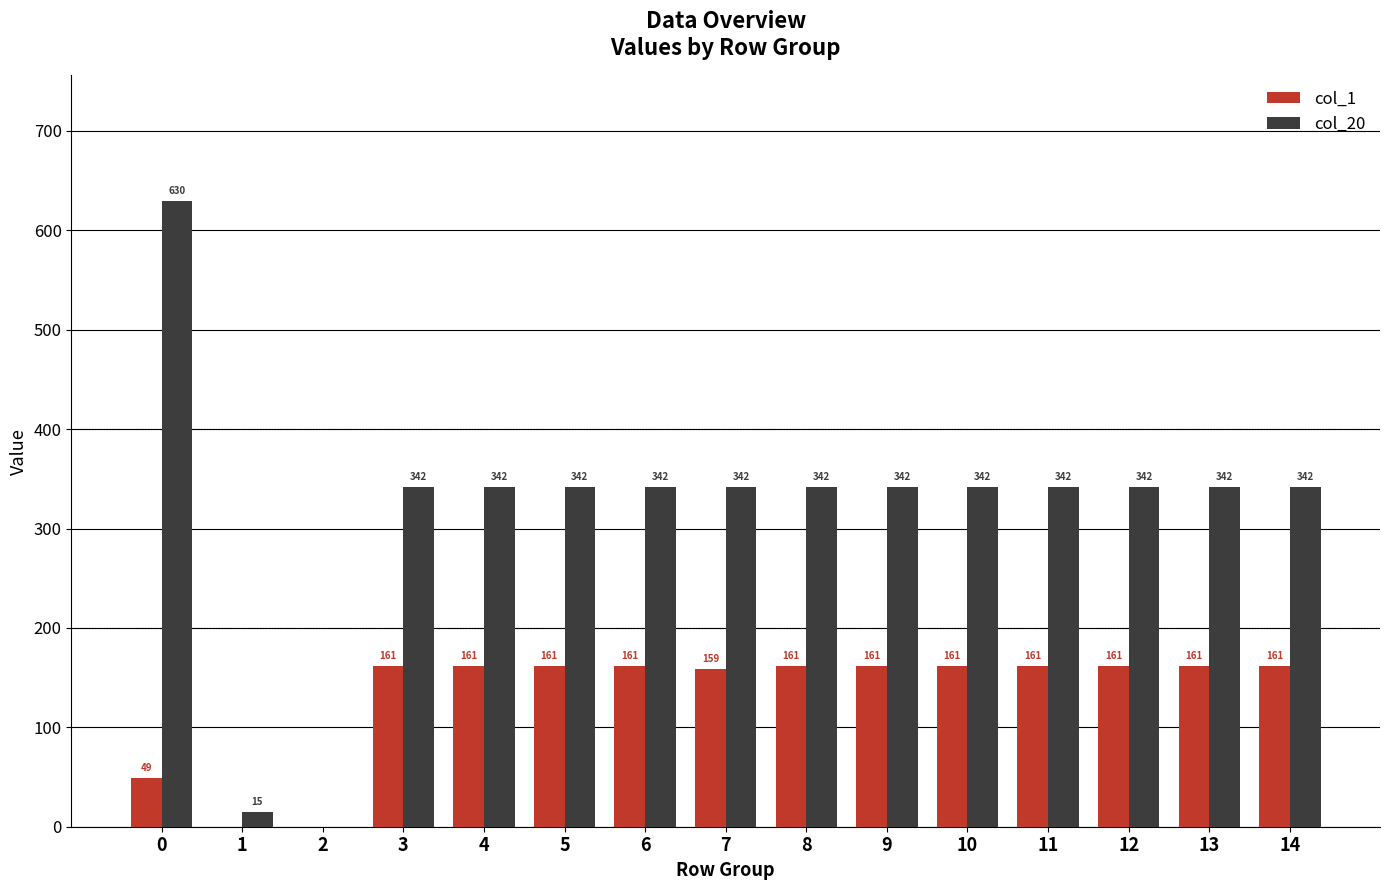

How many values in the col_20 series exceed 341?

13